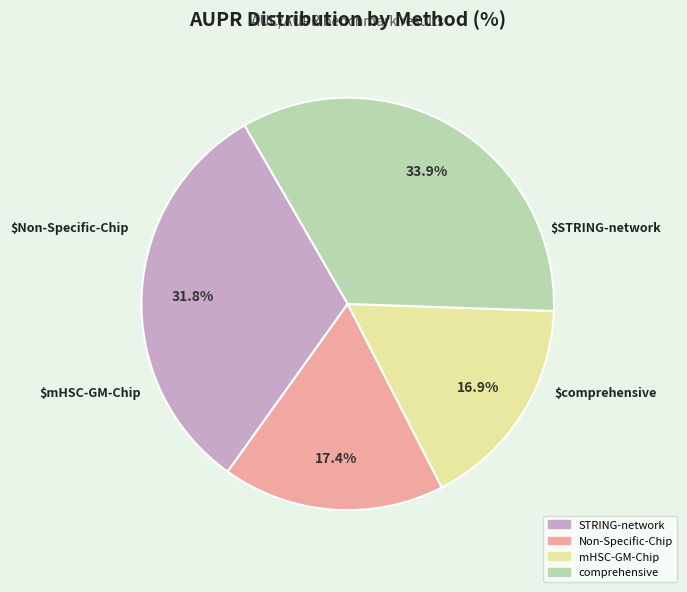

Do STRING-network and comprehensive together represent more than half of the pie?

Yes